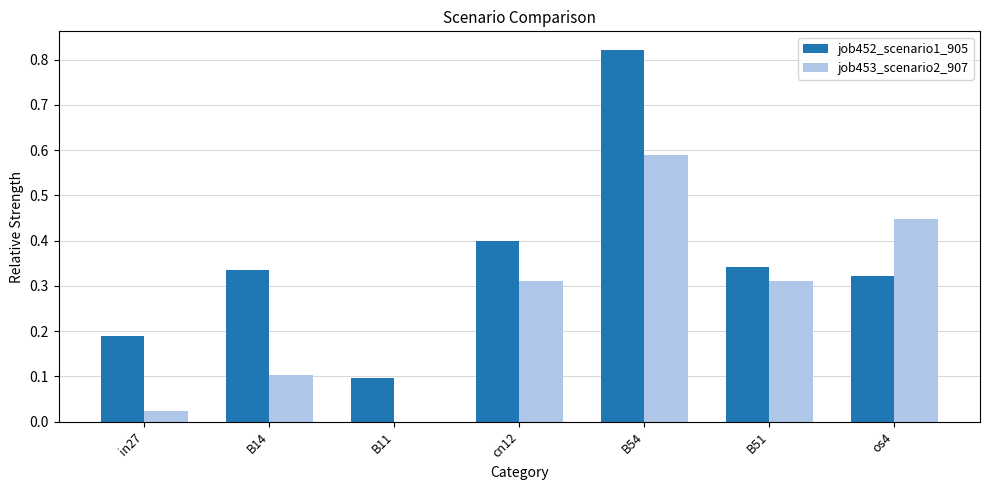

What is the sum of all job452_scenario1_905 values?

2.5